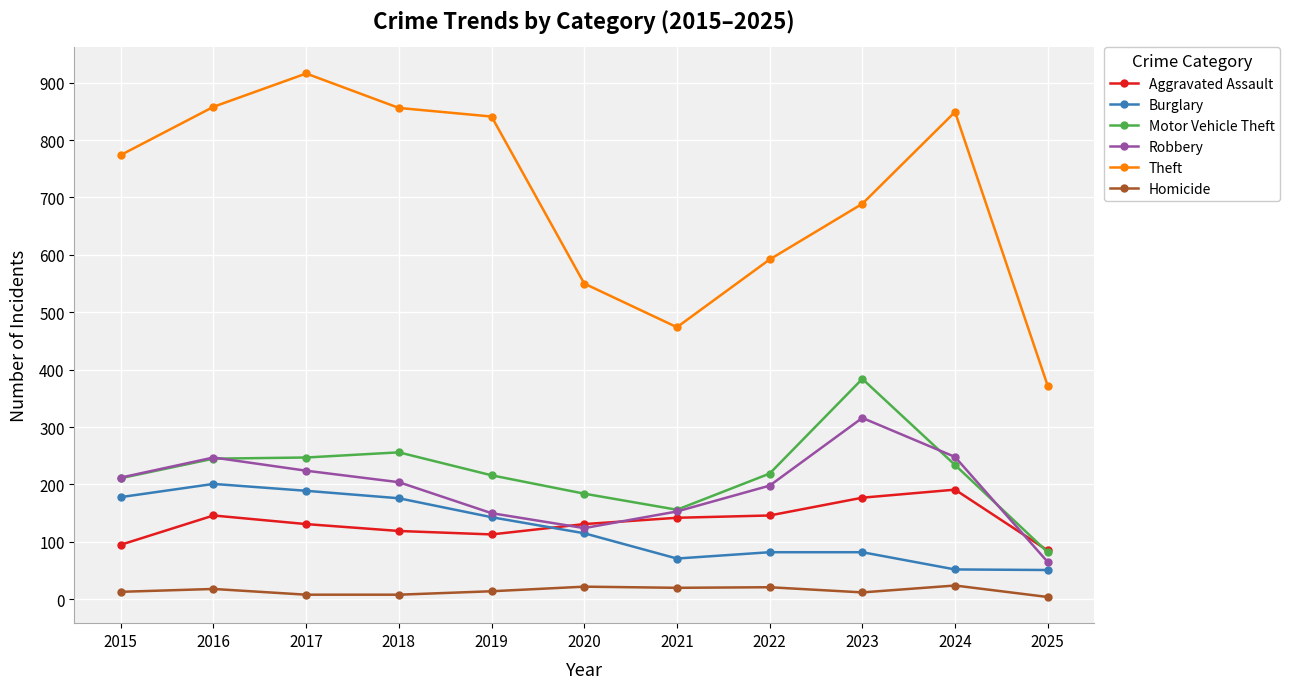

What is the average value of the Aggravated Assault series?

134